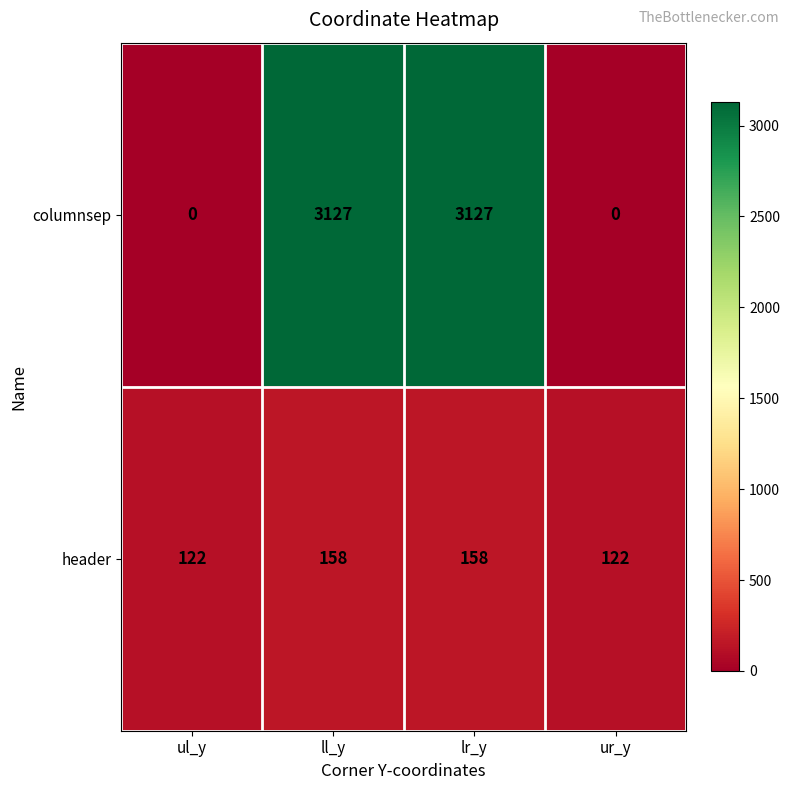

What is the sum of the header values at lr_y and ul_y?

280